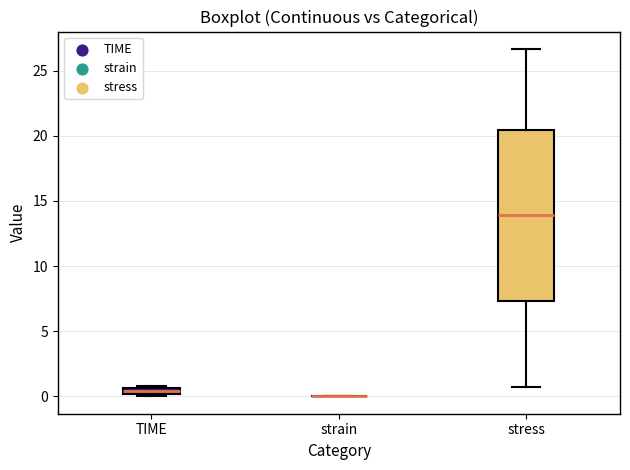

Where is the lower edge of the box for TIME on the y-axis? The values are not printed on the chart, so give them approximately, as read against the axis.

0.0